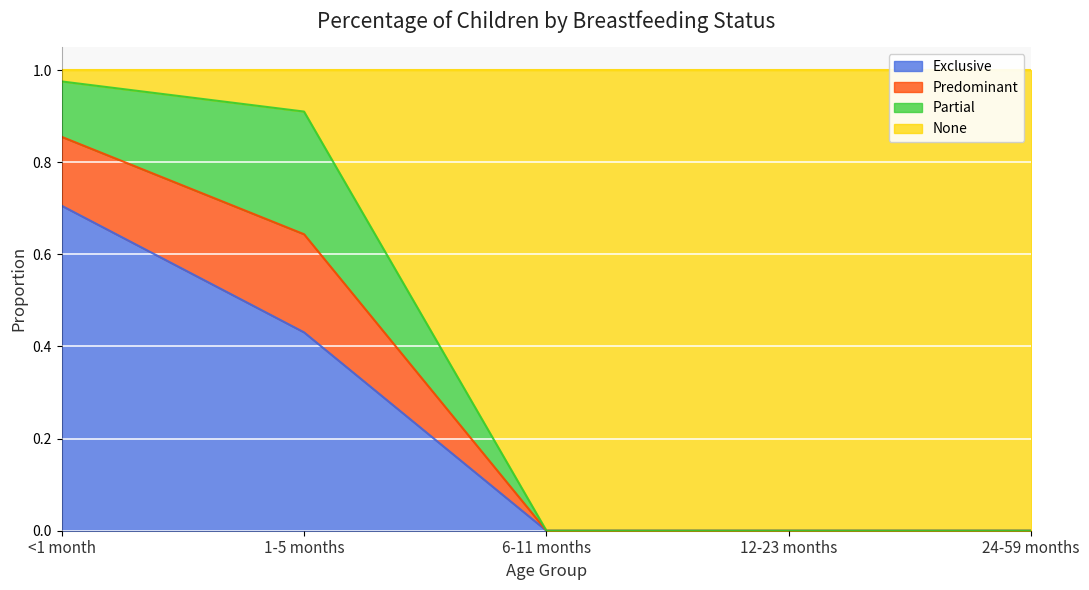

The Exclusive series shows 0.0 at 6-11 months. True or false?

True